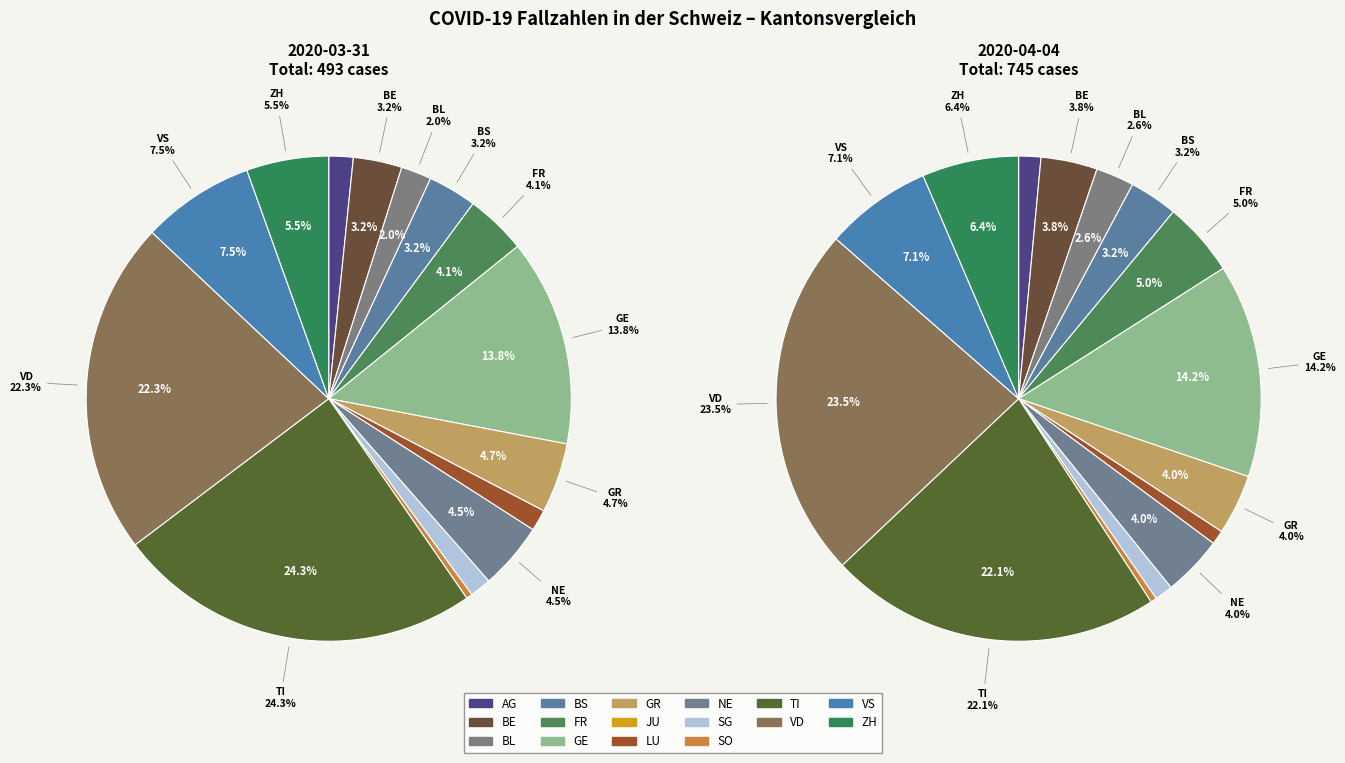

Between AG and NE, which is larger?

NE